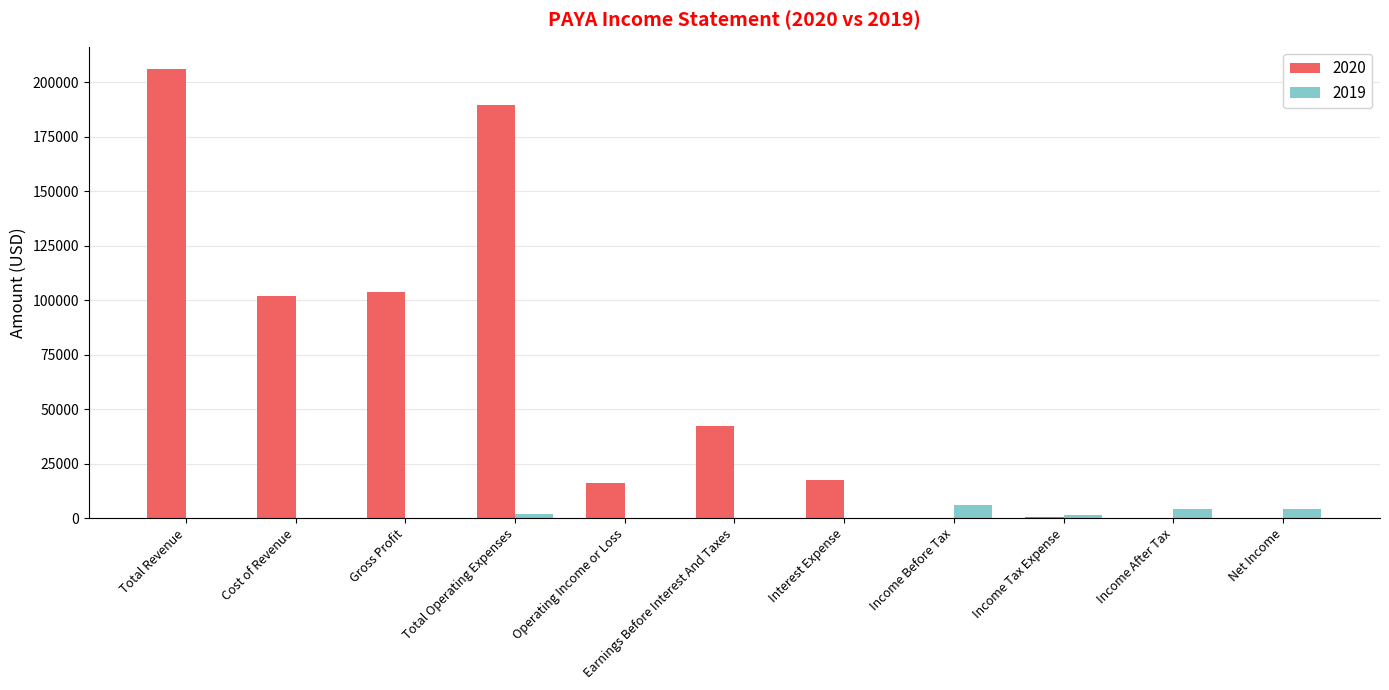

At which category is the sum across all series the highest?

Total Revenue